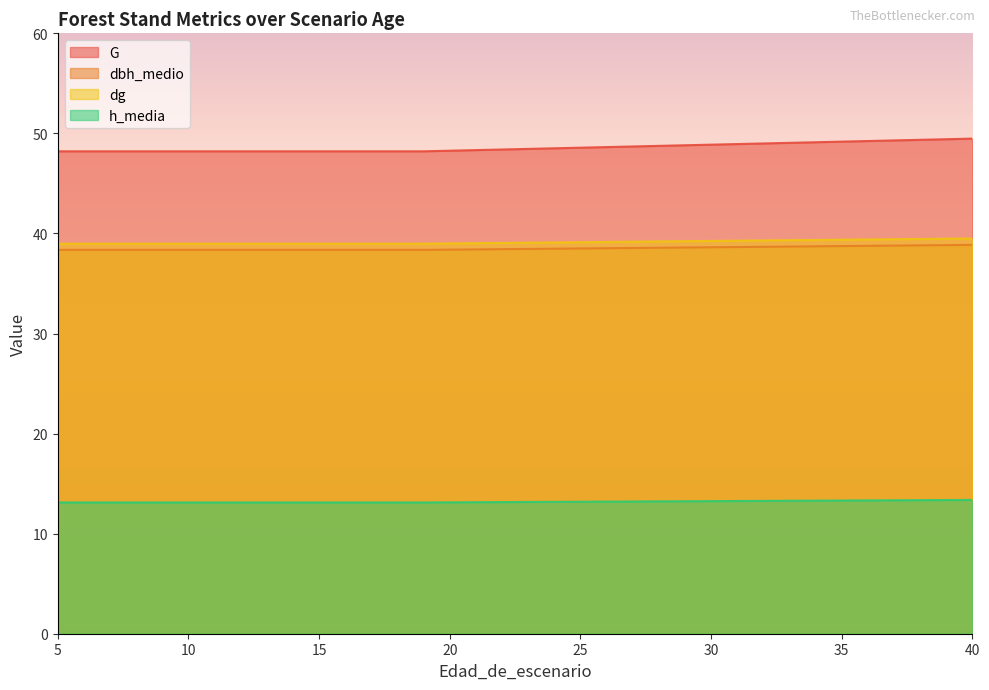

True or false: h_media and dbh_medio cross at least once.

False